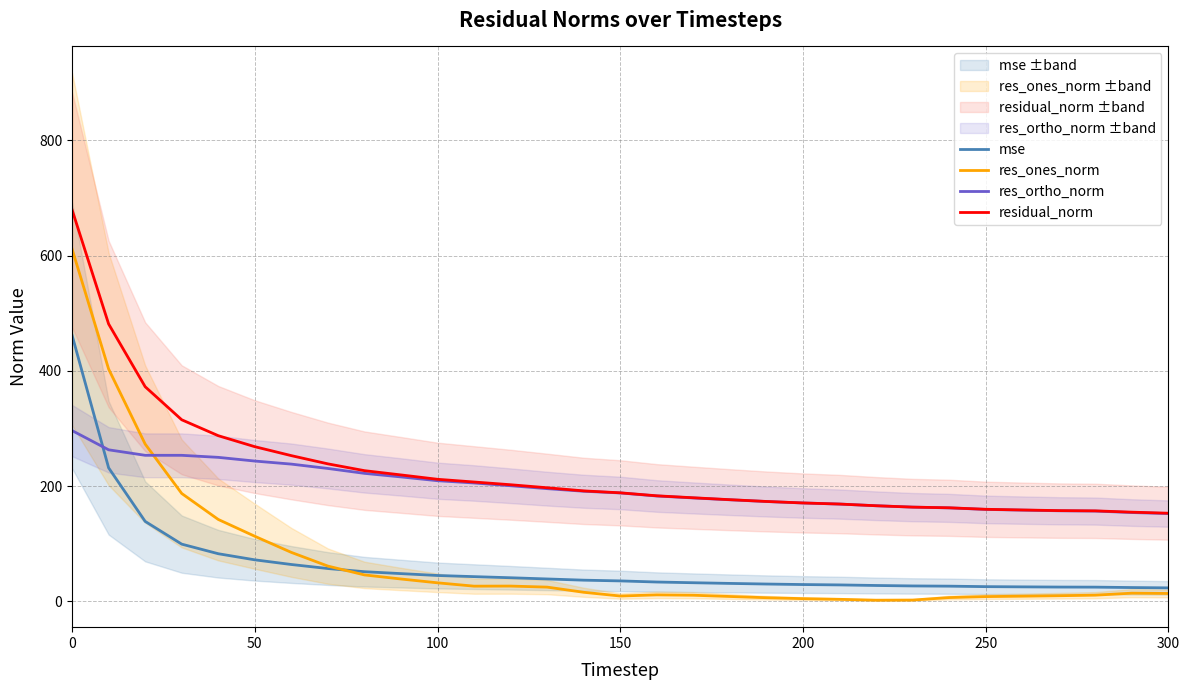

How many values in the residual_norm series exceed 188?

16